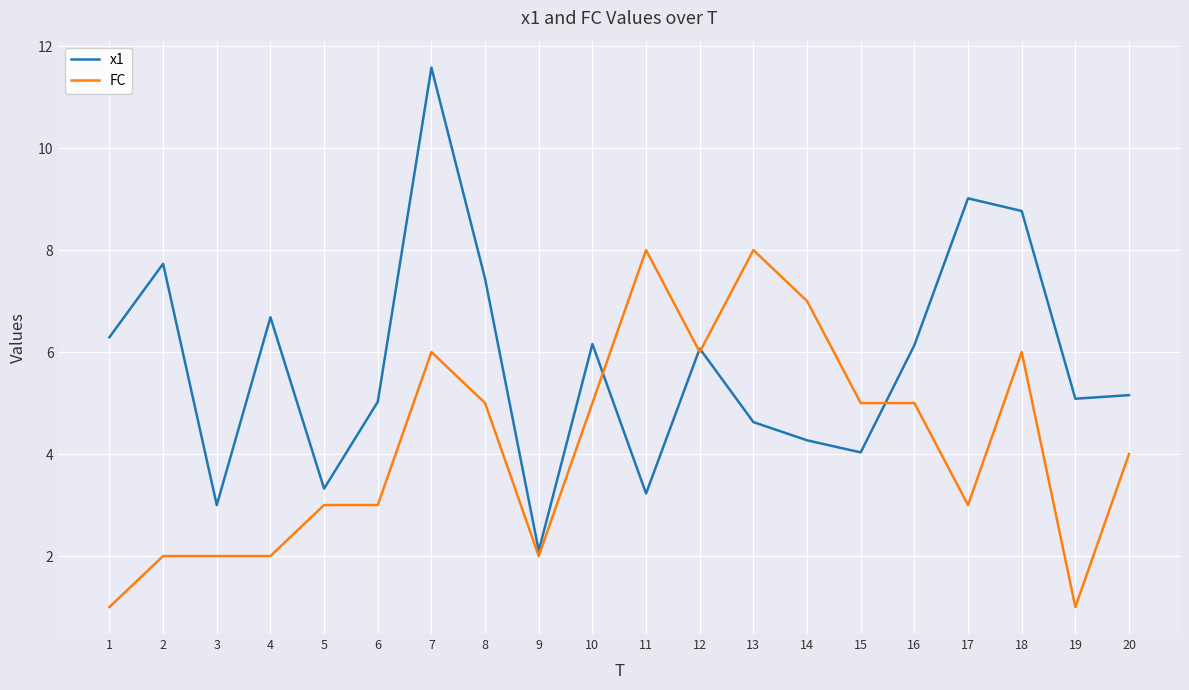

True or false: x1 has a value of 6.8 at 19.

False